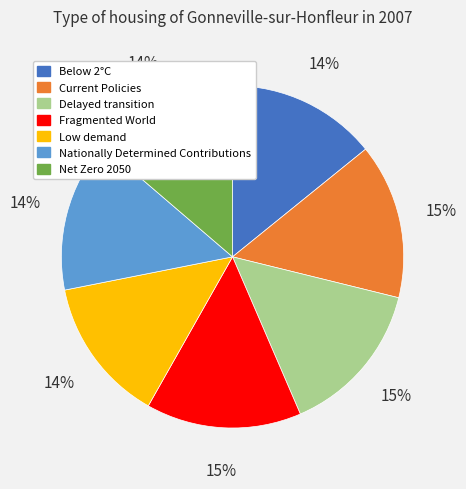

Is the sum of Below 2°C and Net Zero 2050 greater than half?

No